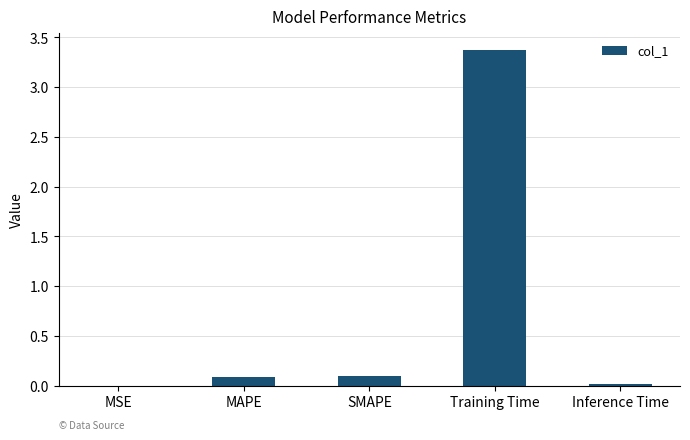

Which label corresponds to the largest value in the chart?

Training Time